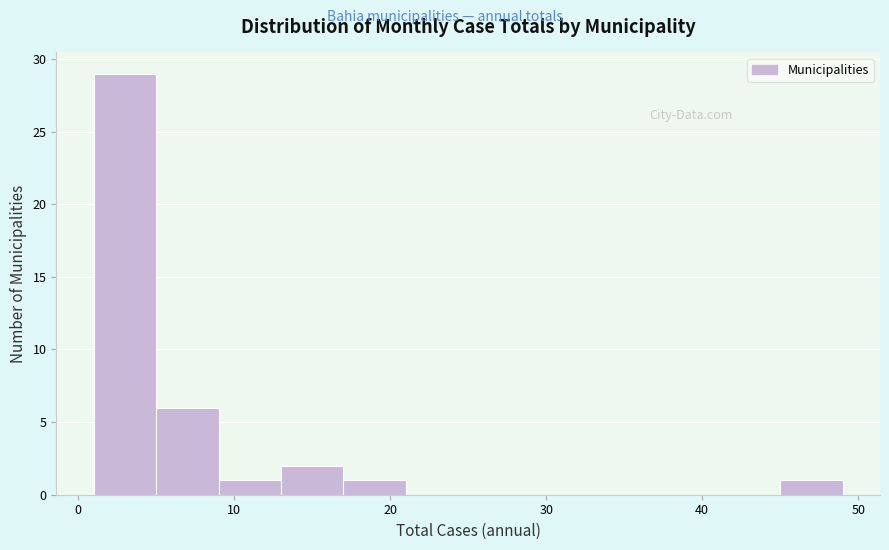

Which range on the x-axis has the tallest bar?

1 to 5